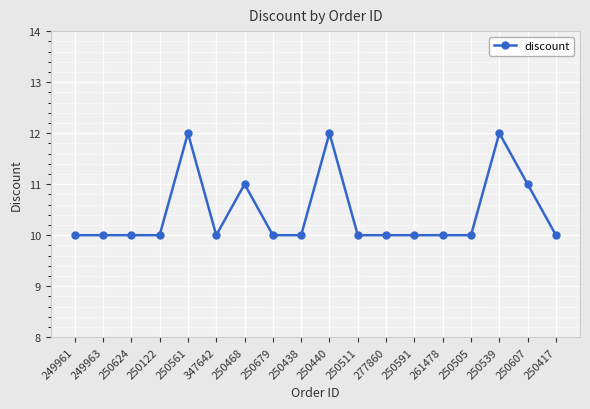

How many data points does each series have?

18